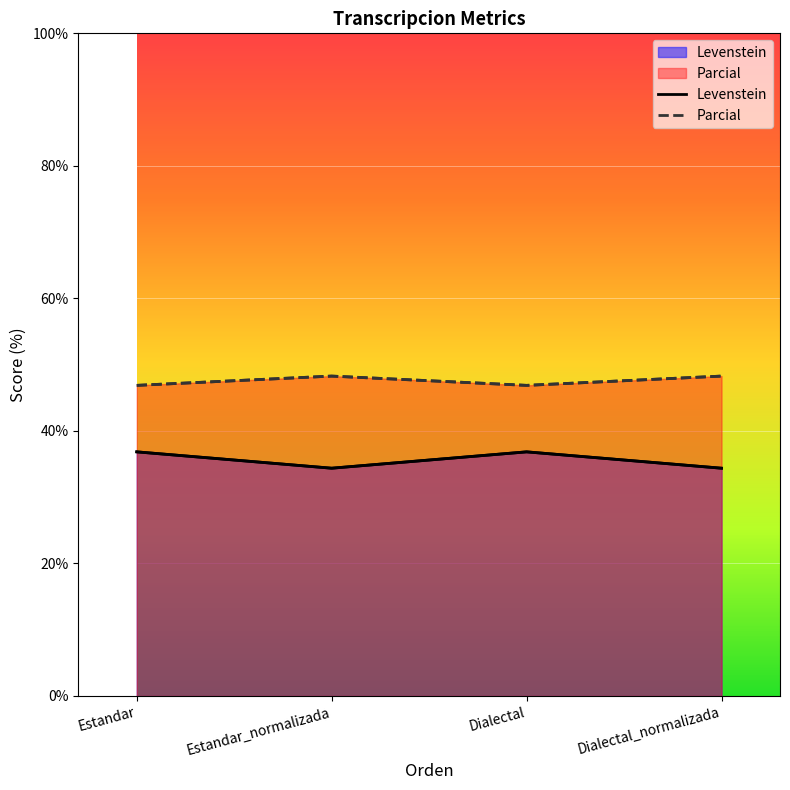

Reading left to right, list all the values displayed in this chart.

Levenstein: Estandar=36.8	Estandar_normalizada=34.4	Dialectal=36.8	Dialectal_normalizada=34.4
Parcial: Estandar=46.9	Estandar_normalizada=48.3	Dialectal=46.9	Dialectal_normalizada=48.3